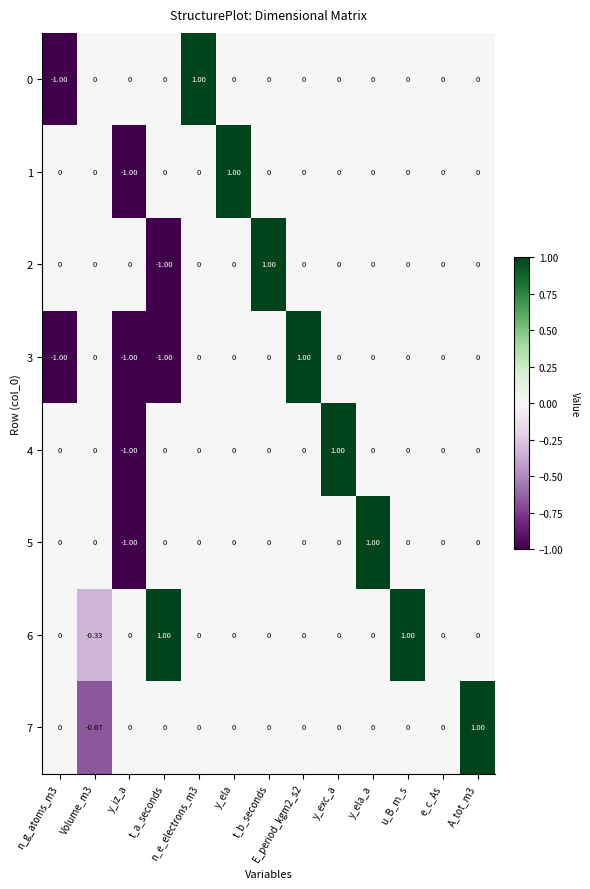

At which label does 2 reach its minimum?

t_a_seconds